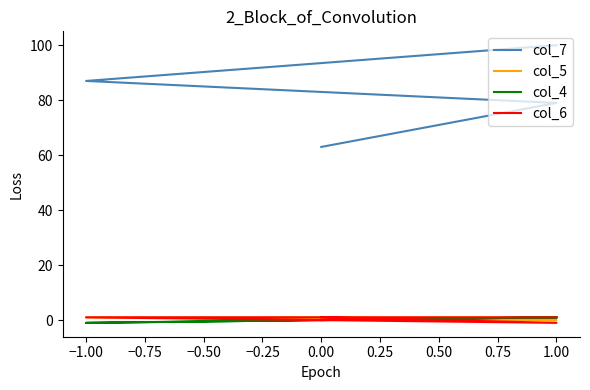

Rank the series by their maximum value, from lowest to highest.

col_5, col_4, col_6, col_7